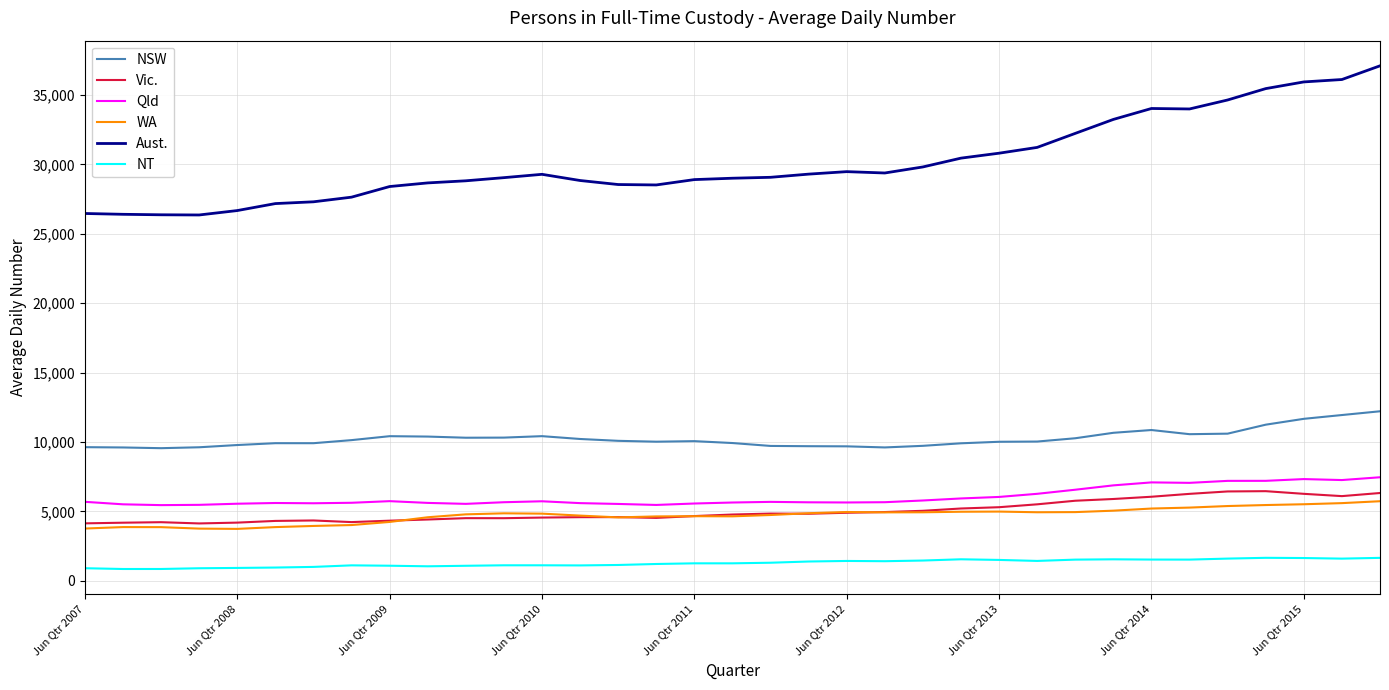

What is the greatest value displayed?

37109